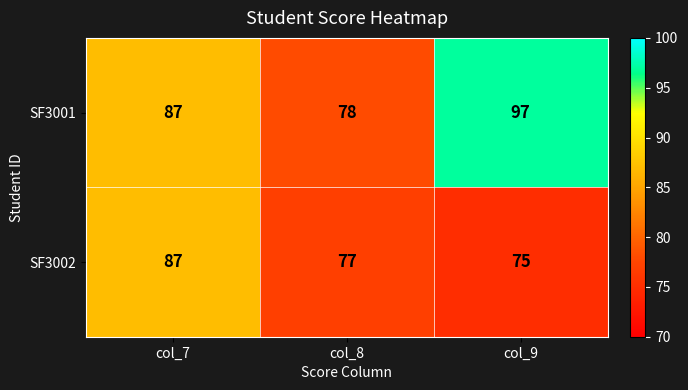

What is the average value of the SF3001 series?

87